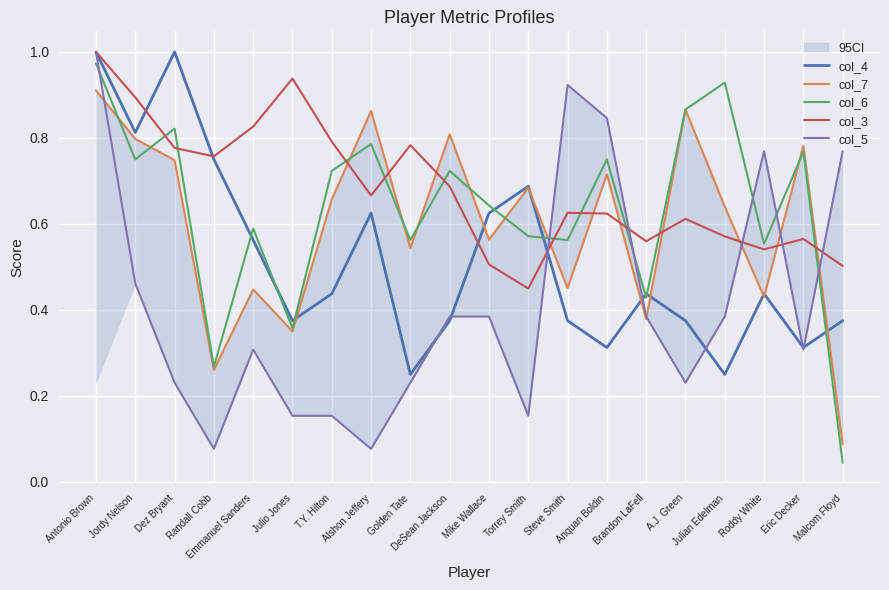

What is the minimum value for col_7?

0.1